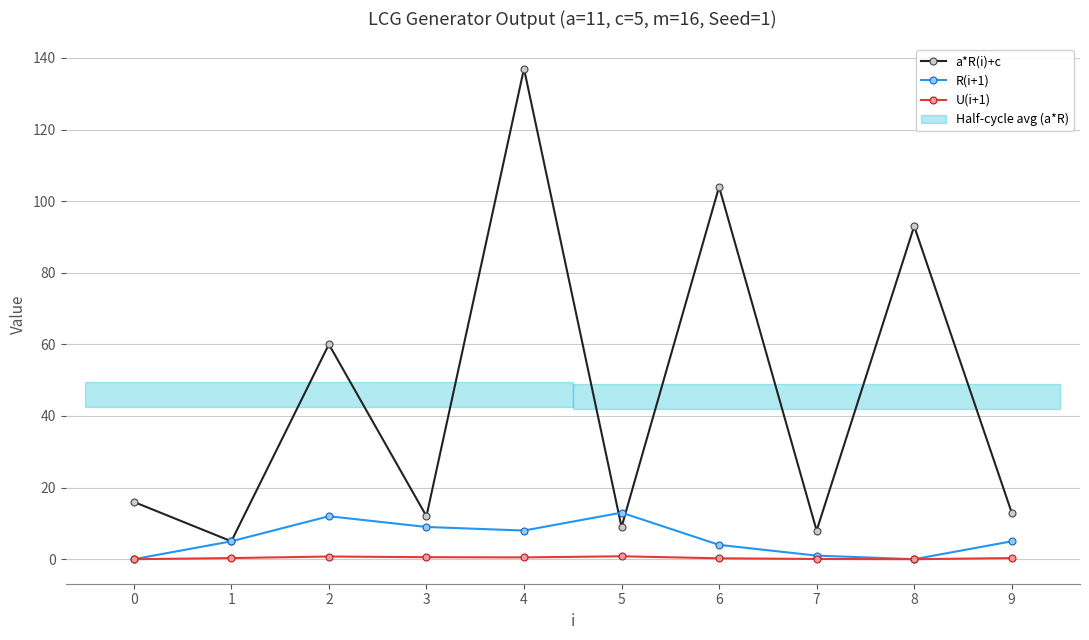

Reading right to left, what are all the values shown in this chart?

a*R(i)+c: 9=13.0	8=93.0	7=8.0	6=104.0	5=9.0	4=137.0	3=12.0	2=60.0	1=5.0	0=16.0
R(i+1): 9=5.0	8=0.0	7=1.0	6=4.0	5=13.0	4=8.0	3=9.0	2=12.0	1=5.0	0=0.0
U(i+1): 9=0.3	8=0.0	7=0.1	6=0.2	5=0.8	4=0.5	3=0.6	2=0.8	1=0.3	0=0.0